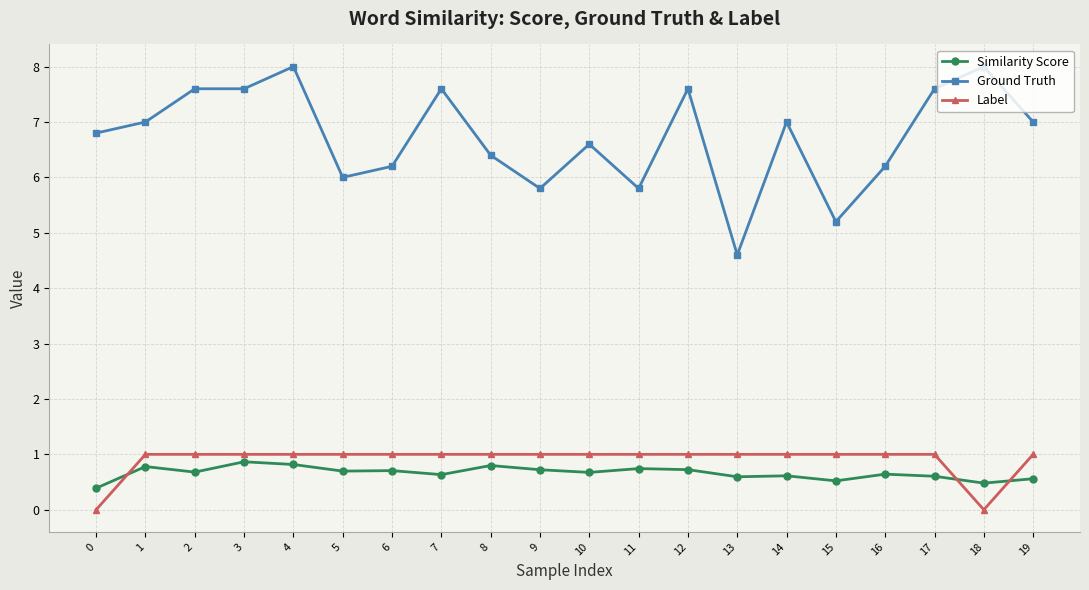

Count the number of data series in this chart.

3